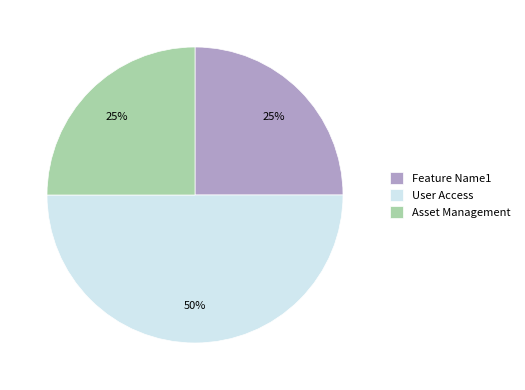

How many segments does this pie chart have?

3